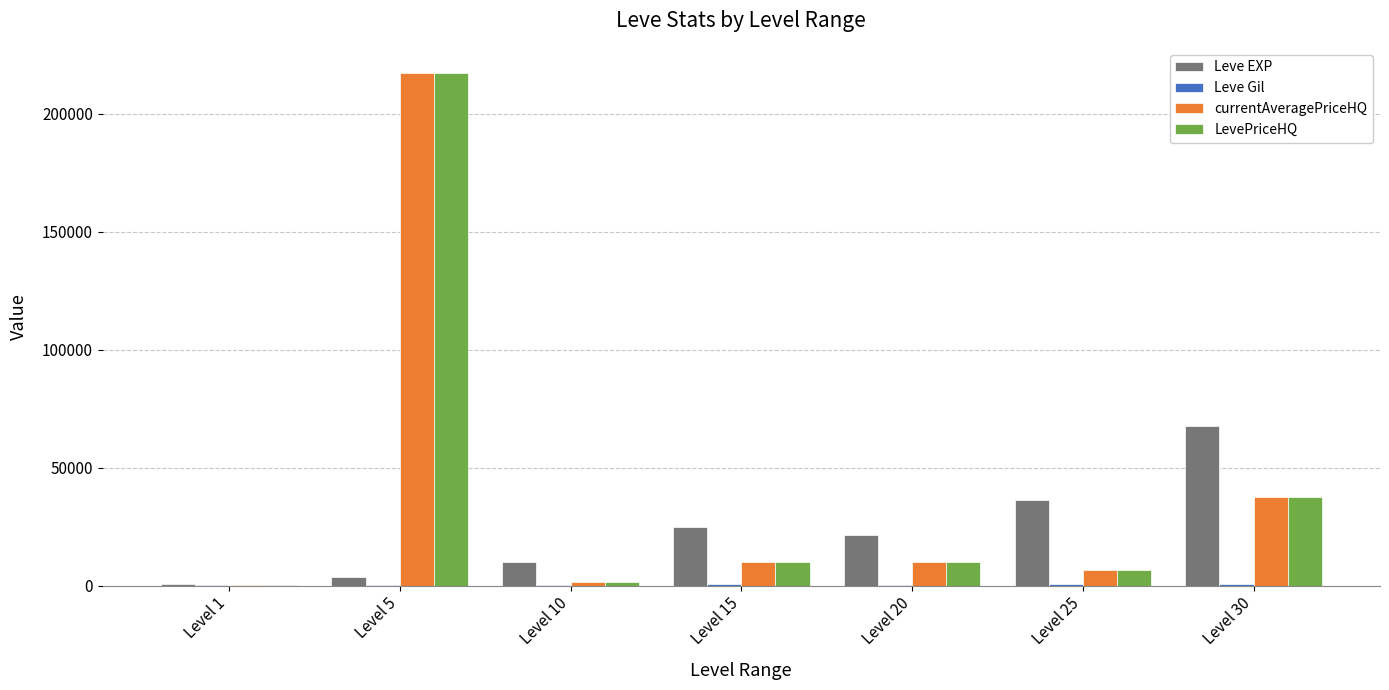

What is the maximum value shown in the chart?

217129.4